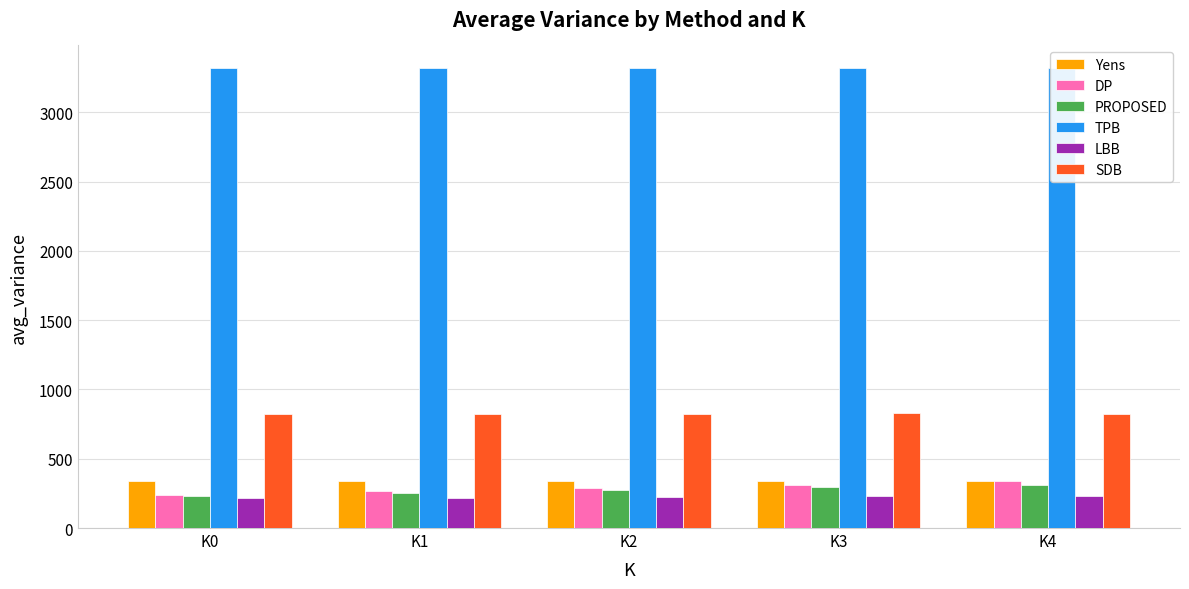

What is the sum of the TPB values at K4 and K0?

6633.0